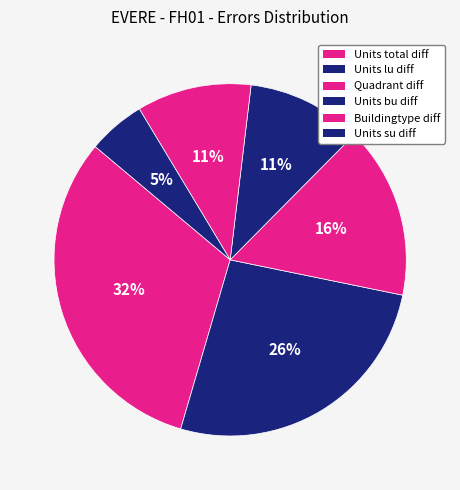

Combined, what portion of the pie is Units lu diff and Units su diff?

31.6%